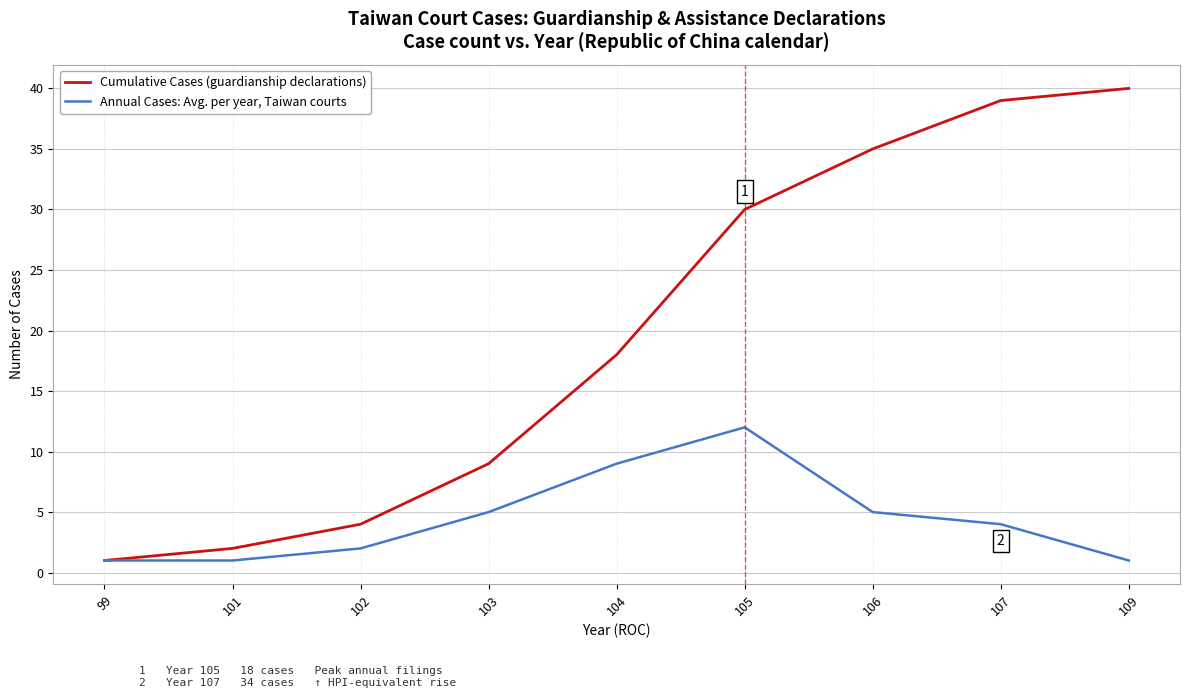

Rank the series at 105 from lowest to highest value.

Annual Cases: Avg. per year, Taiwan courts, Cumulative Cases (guardianship declarations)